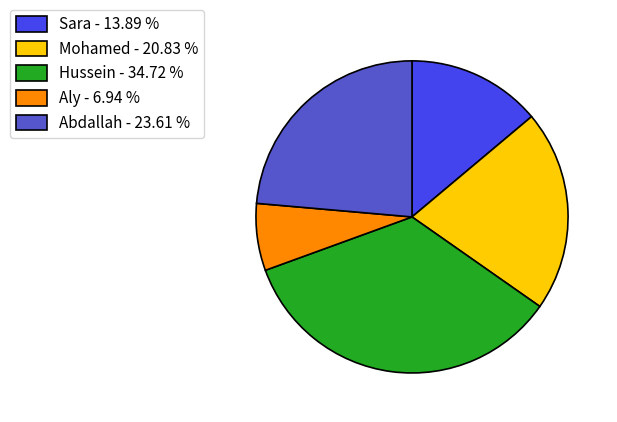

Approximately how many times larger is the value at Sara compared to Abdallah?

0.6